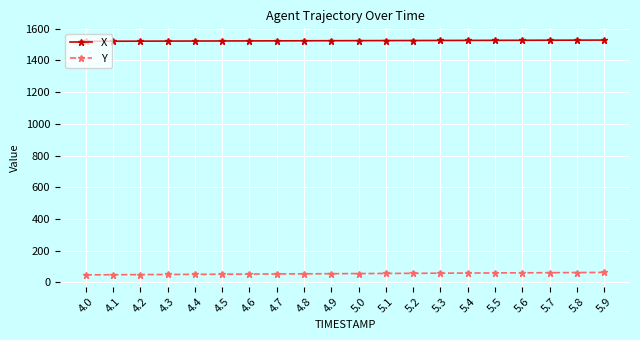

What is the sum of the Y values at 5.4 and 5.1?

113.2